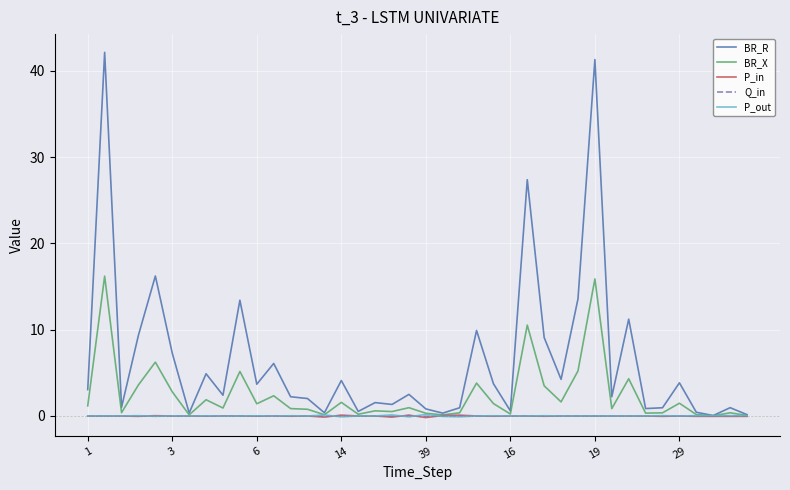

Which series has the largest total across all categories?

BR_R